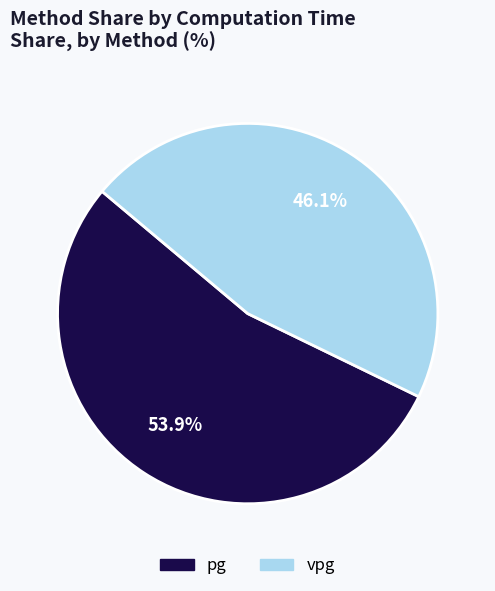

What is the largest slice in the pie chart?

pg